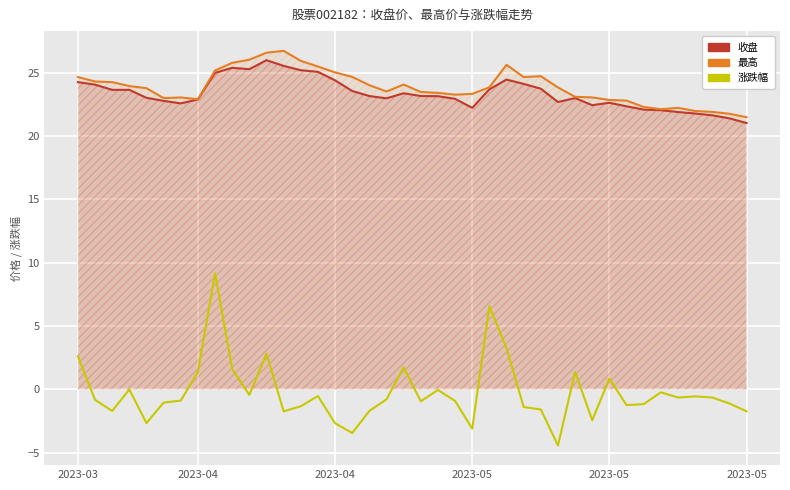

What is the value of the 最高 point at the 35th from the left?

22.1